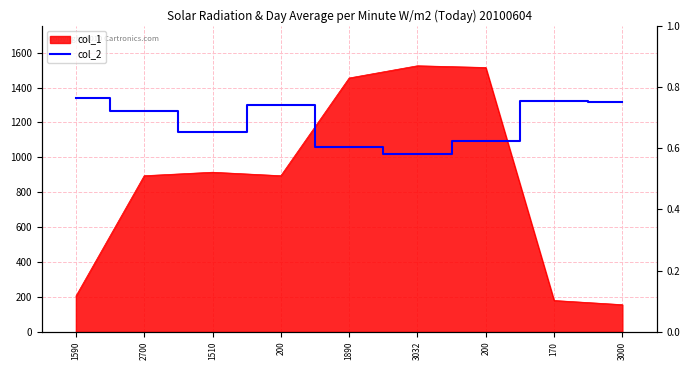

Between 200 and 200, which is larger?

200